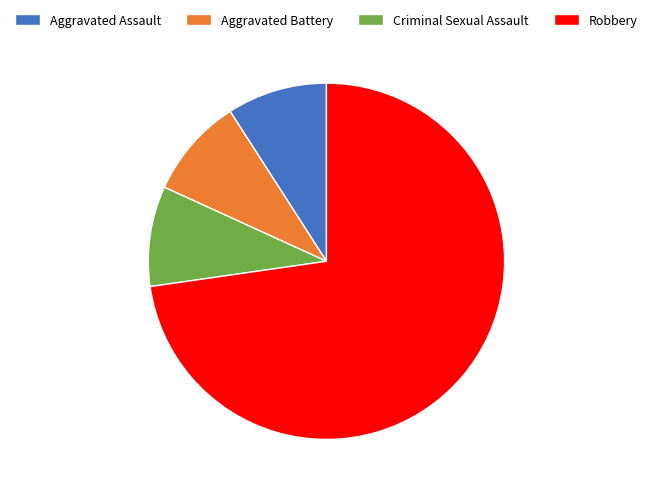

What is the largest slice in the pie chart?

Robbery